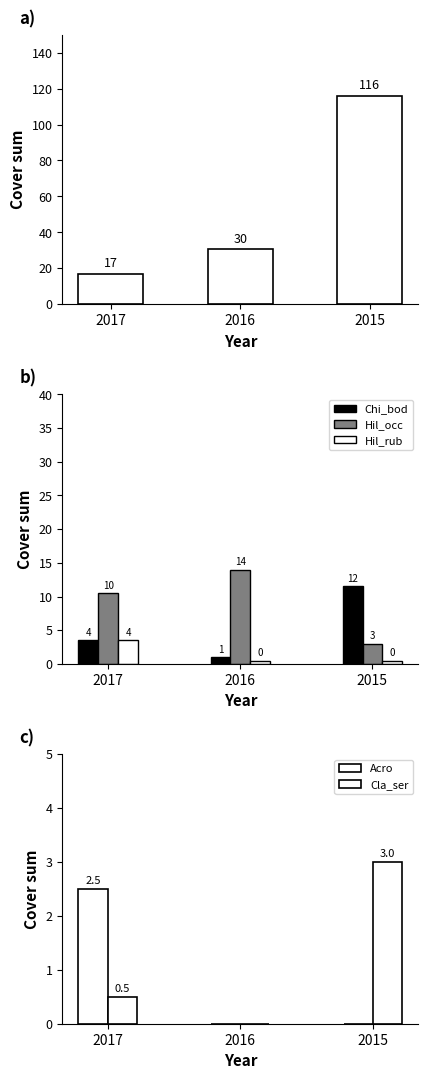

What is the difference between the maximum and minimum values in the Fuc_dis series?

99.0